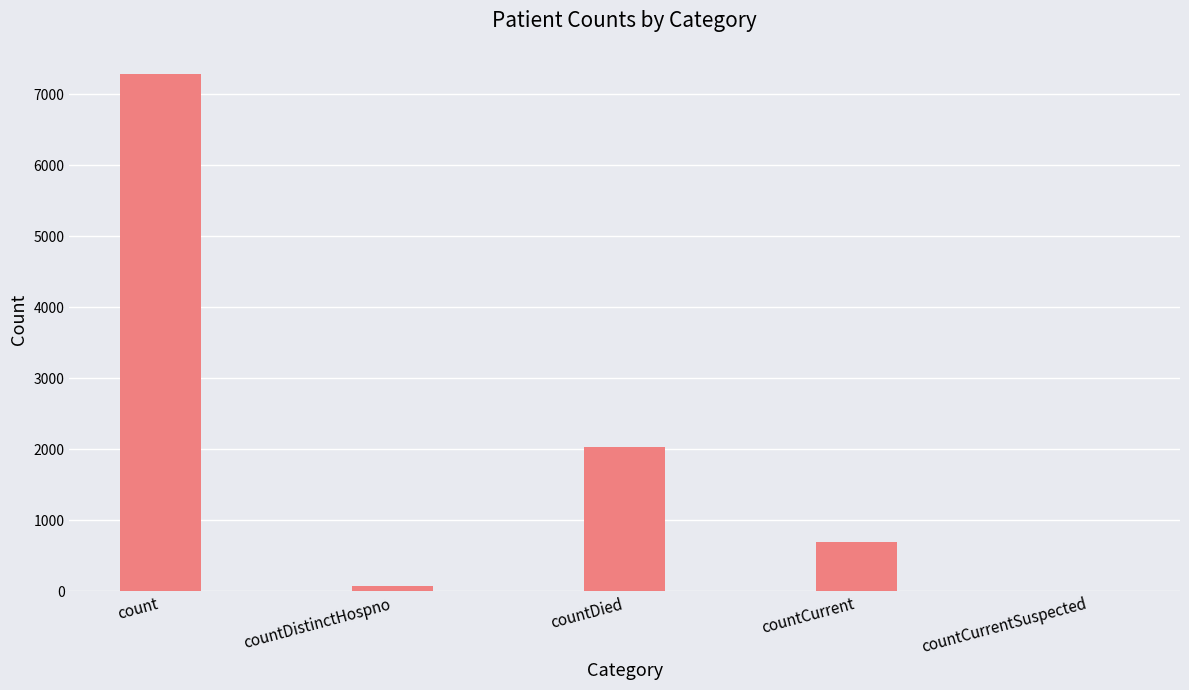

What is the change in value from count to countCurrent?

-6596